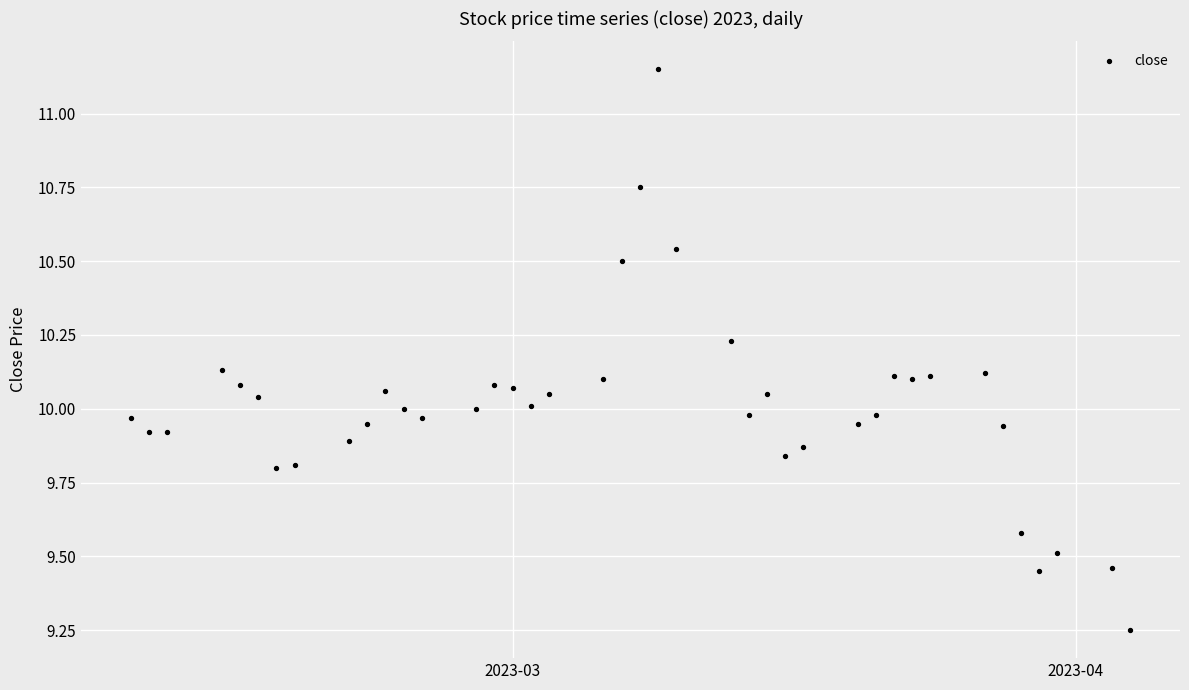

What is the range of X values (max minus min)?

55.0